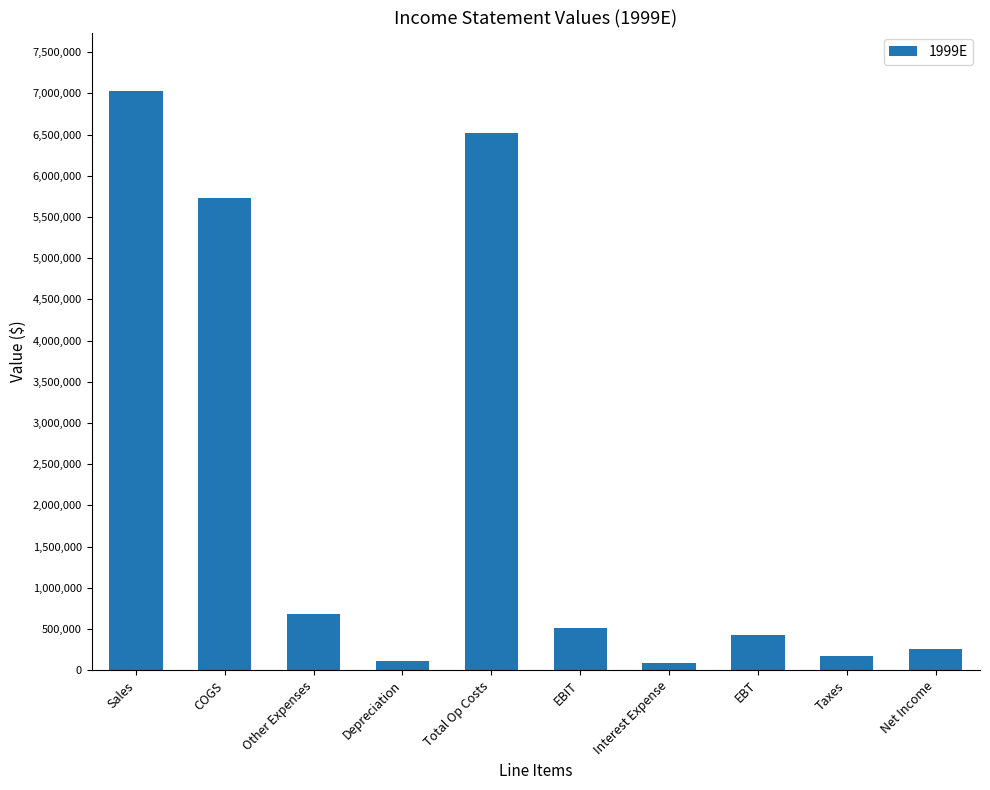

The chart shows a value of 9968094 at Sales. True or false?

False